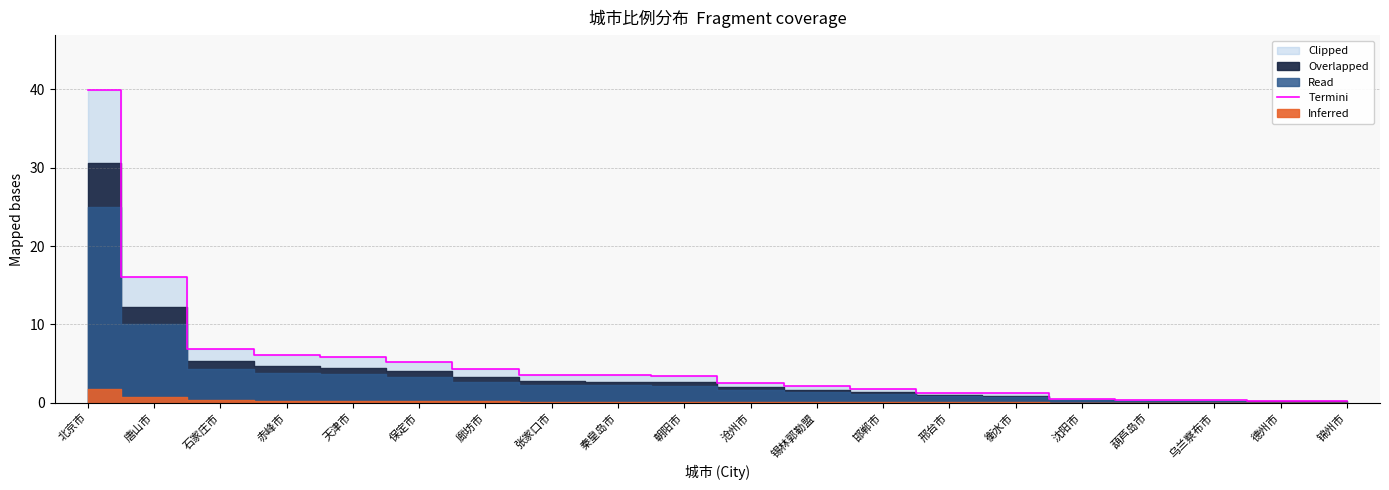

How many lines are shown in the chart?

1